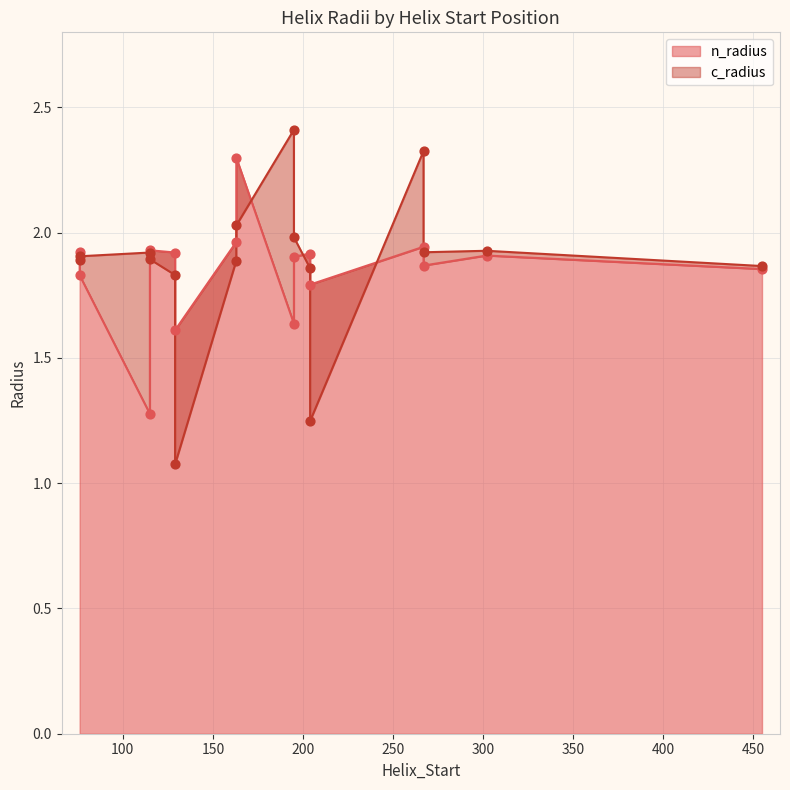

At which category is the sum across all series the highest?

163